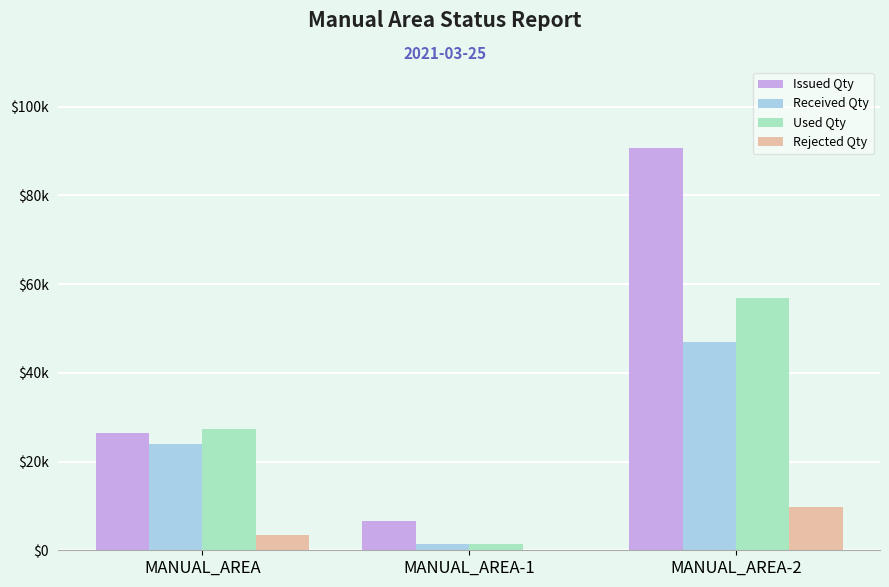

Count the Issued Qty values in the range 6548 to 90764.

3